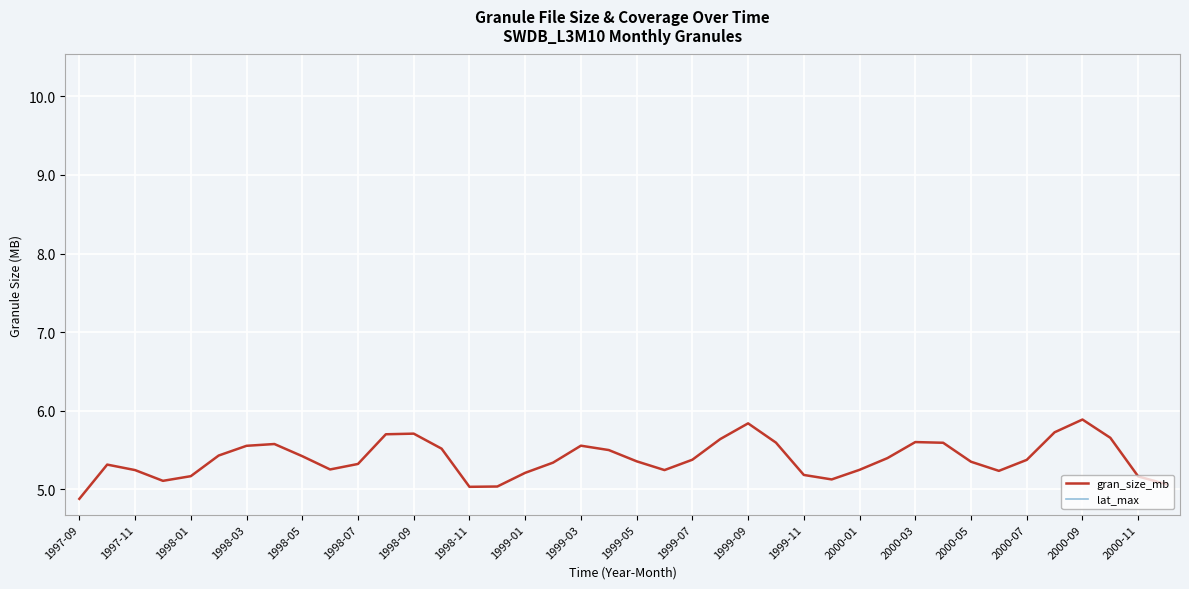

The gran_size_mb series shows 3.0 at 2000-11. True or false?

False